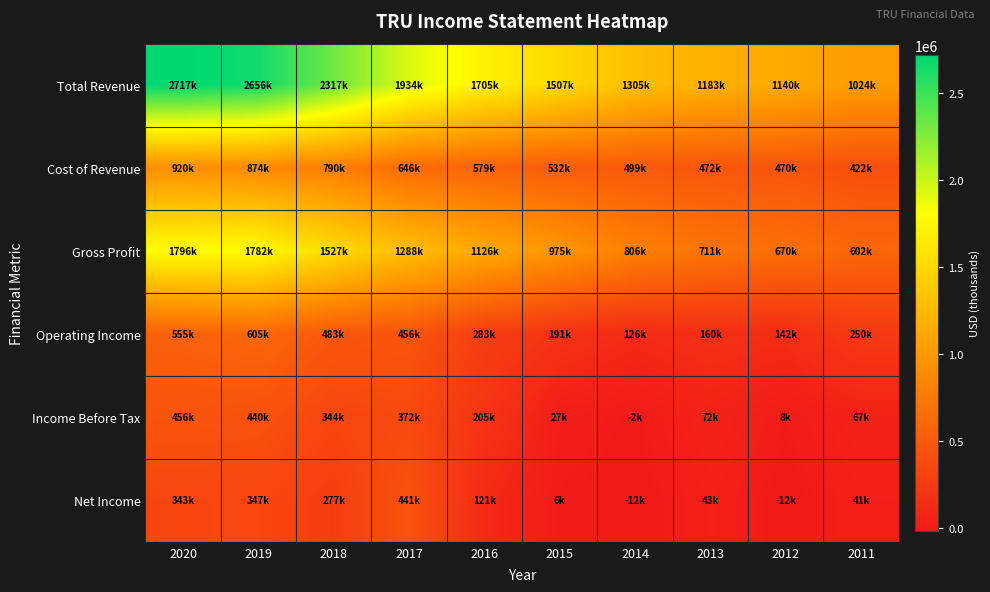

Between 2015 and 2014, which is larger?

2015